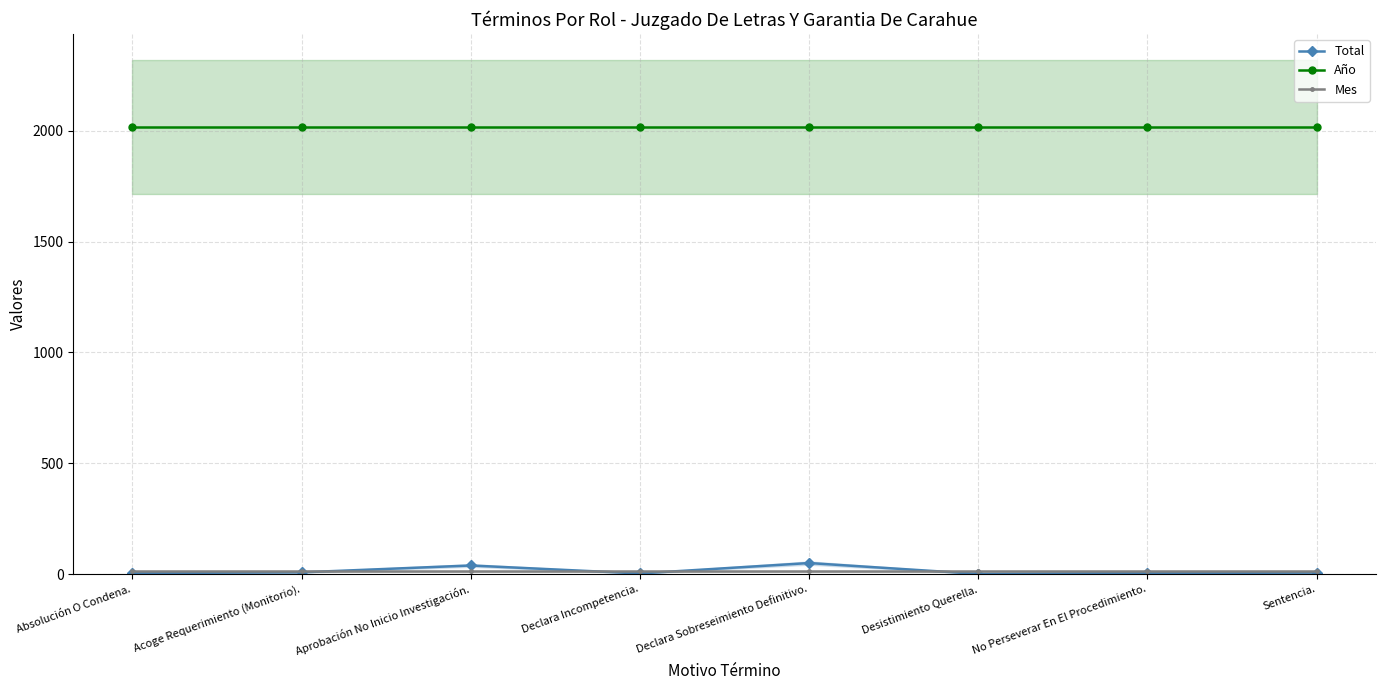

Is it true that Total equals 0 at Desistimiento Querella.?

False